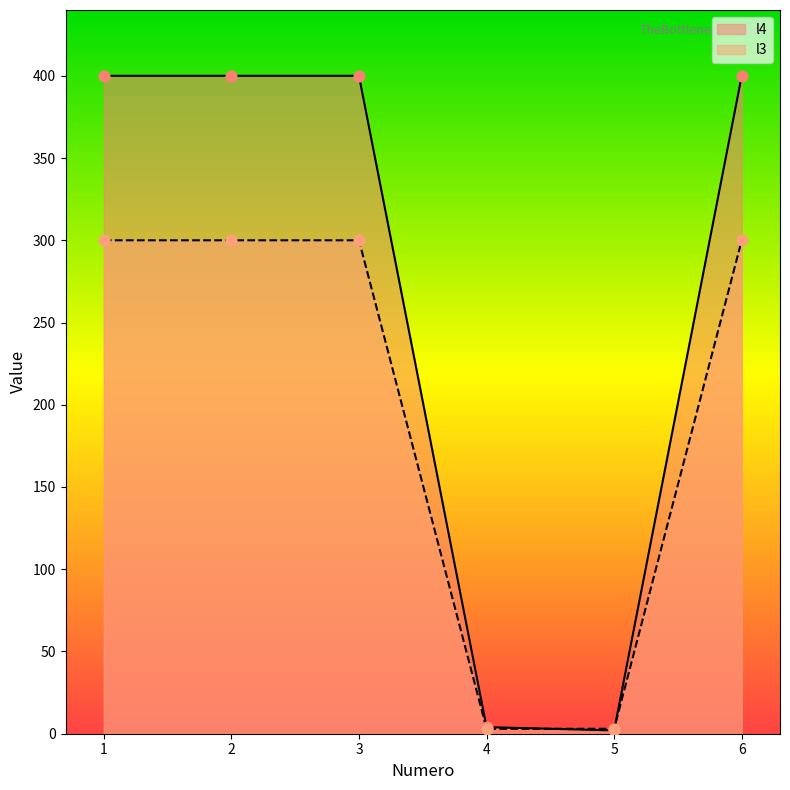

Which series has the largest total across all categories?

l4